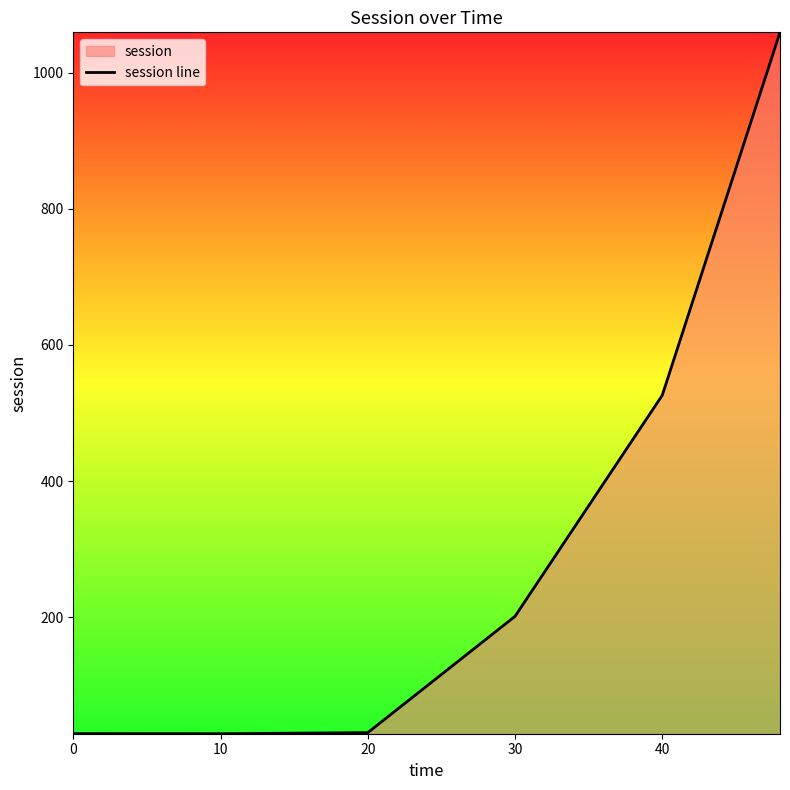

What is the difference between the second highest and minimum values?

497.1